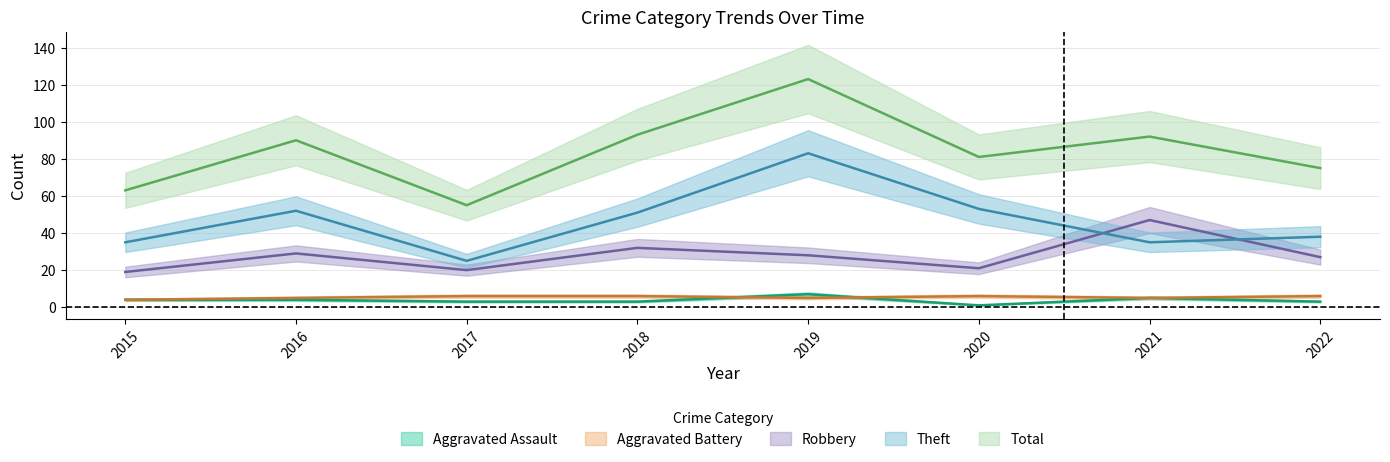

Which series changed the most between 2018 and 2019?

Theft